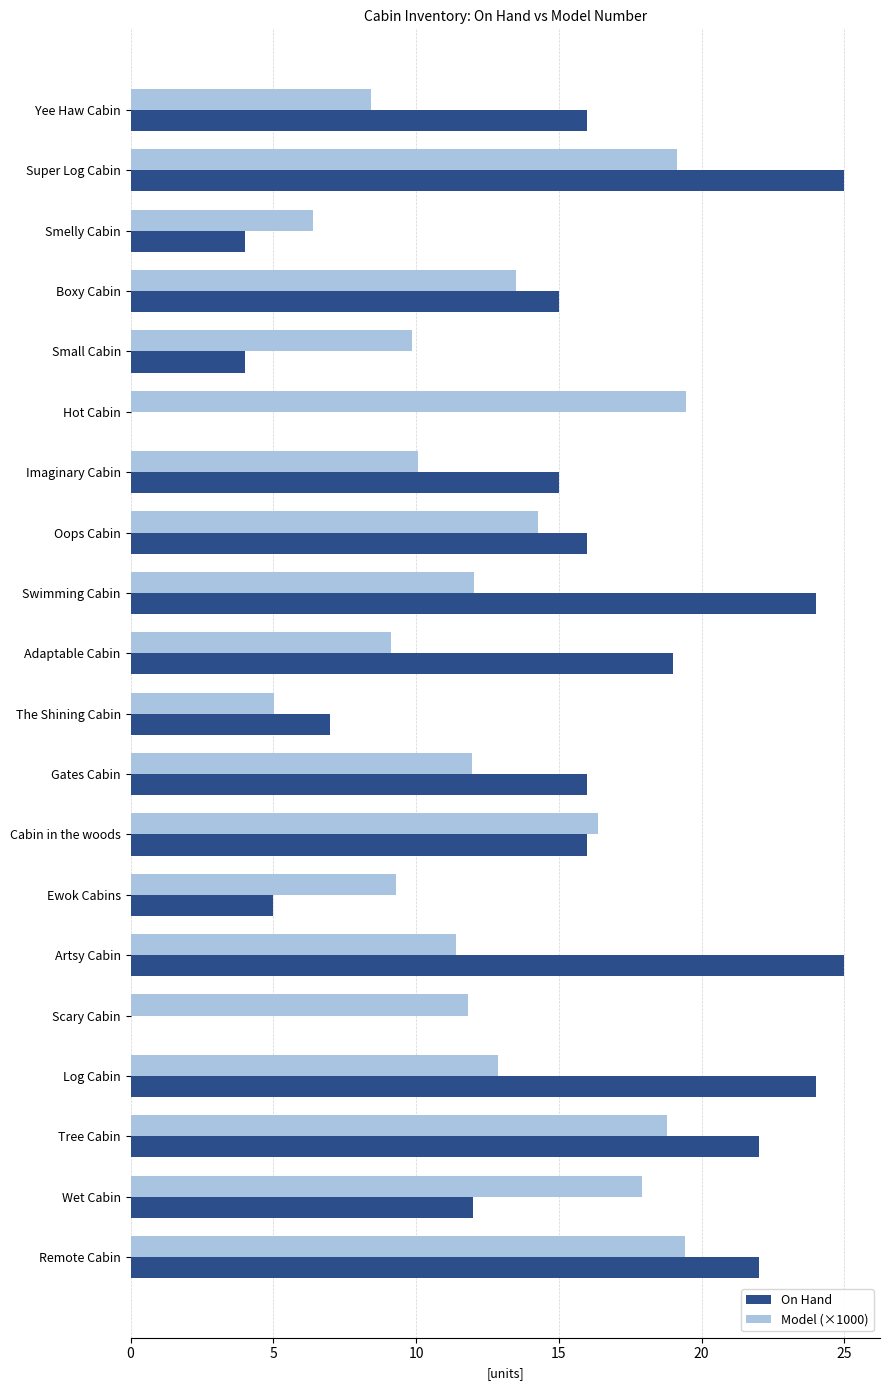

The value of Model (×1000) at Tree Cabin is 12.5. True or false?

False